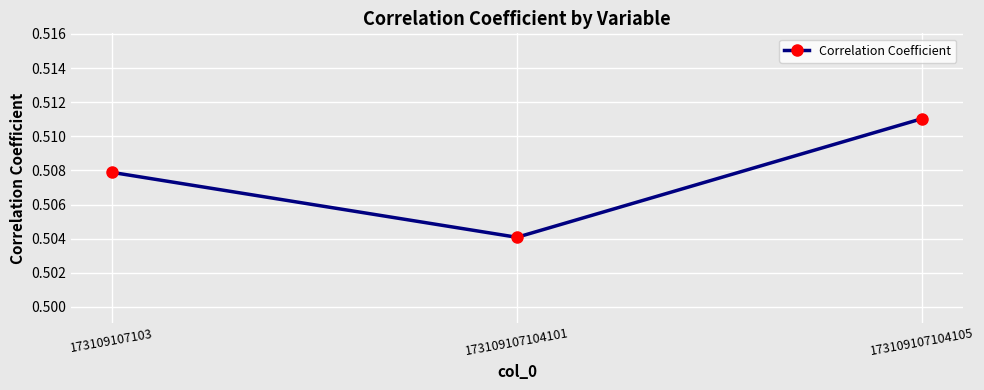

At which category does the chart reach its peak across all series?

173109107104105